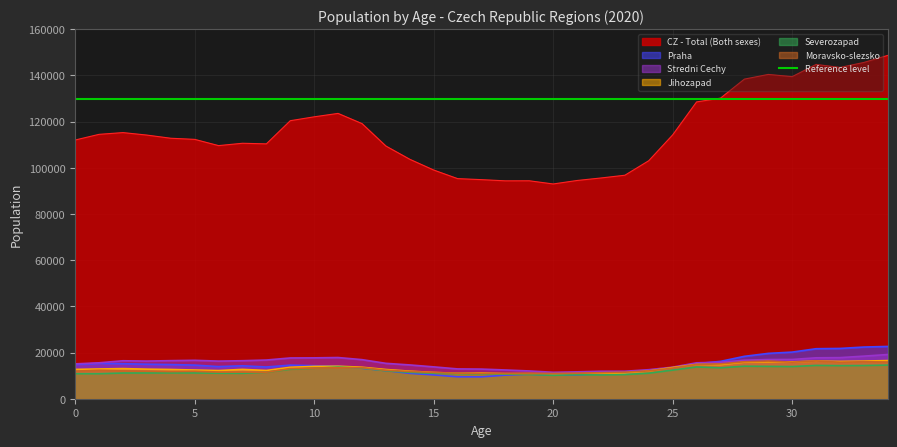

Which has a higher value, 0 or 9?

9